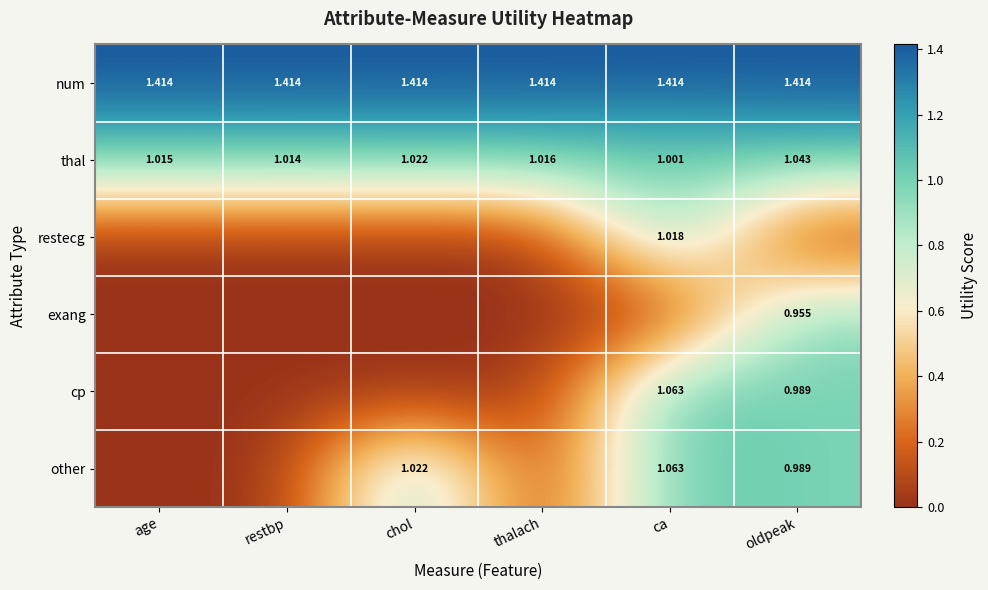

At which label is thal closest to 1?

ca